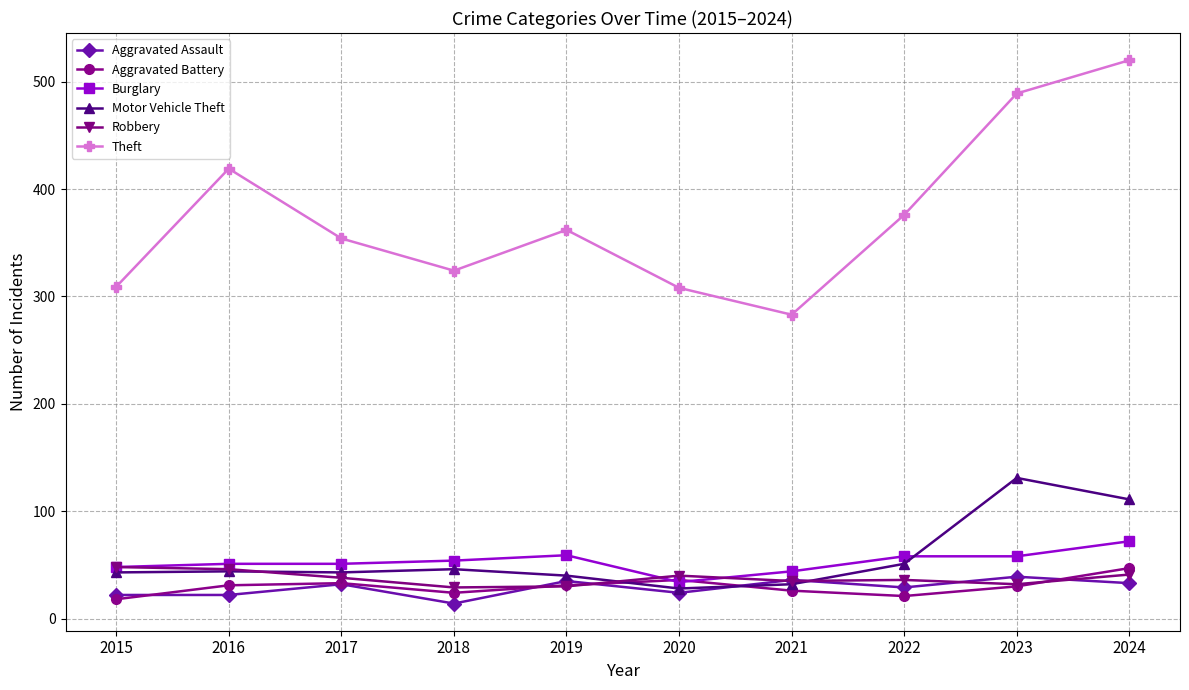

What are all the series names shown in the legend?

Aggravated Assault, Aggravated Battery, Burglary, Motor Vehicle Theft, Robbery, Theft